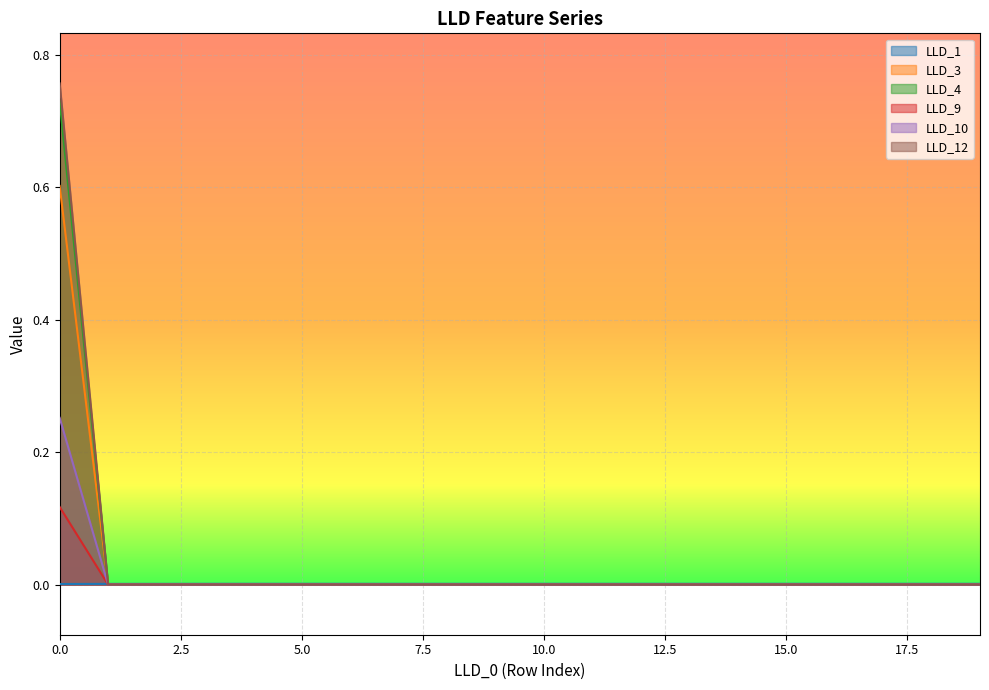

Which label corresponds to the smallest value in the chart?

1